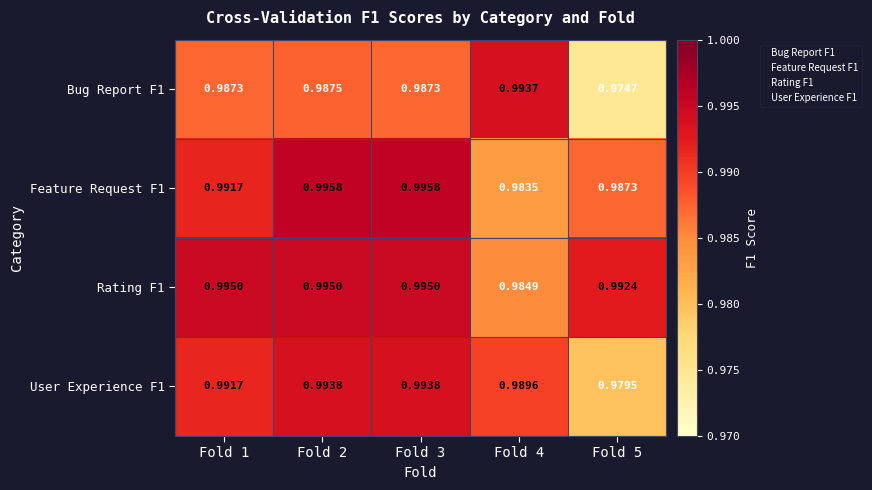

Is the value of User Experience F1 at Fold 3 greater than the value of Bug Report F1 at Fold 2?

Yes